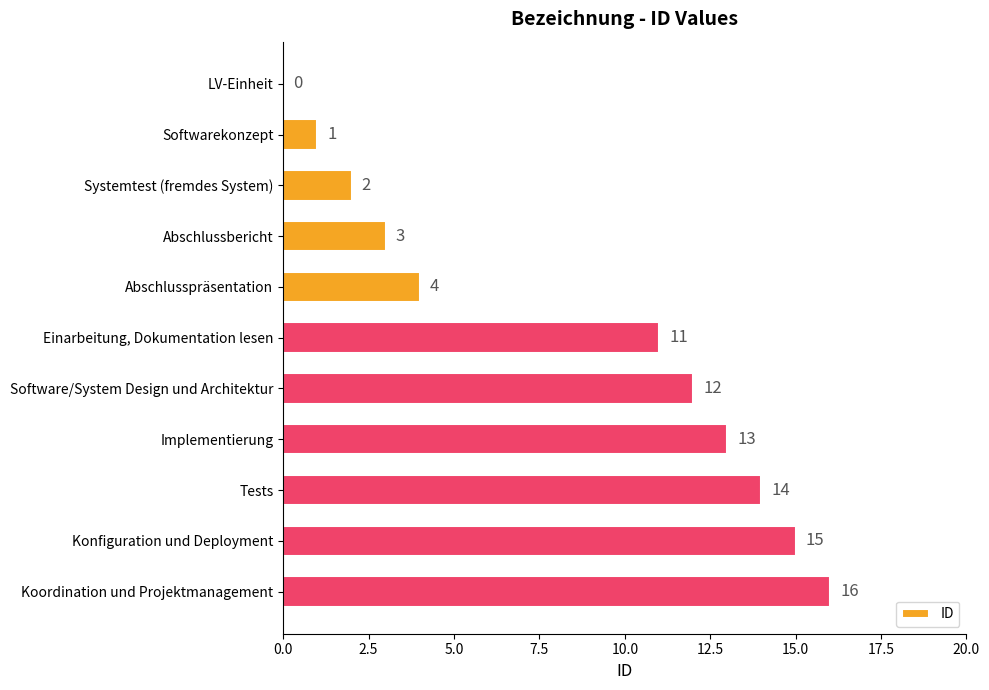

At which label is the value closest to 8?

Einarbeitung, Dokumentation lesen